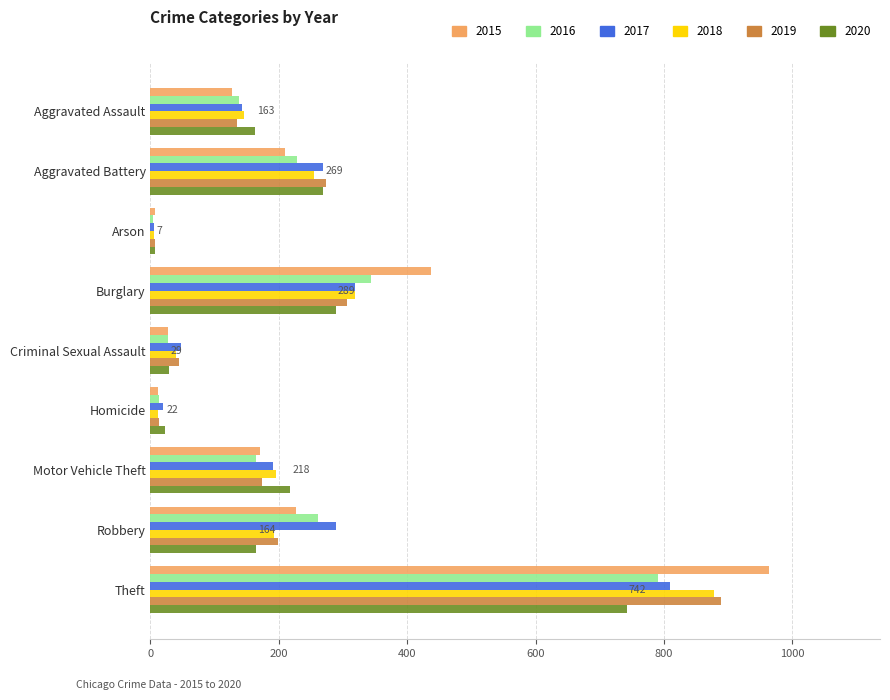

What is the difference between the maximum and minimum values in the 2020 series?

735